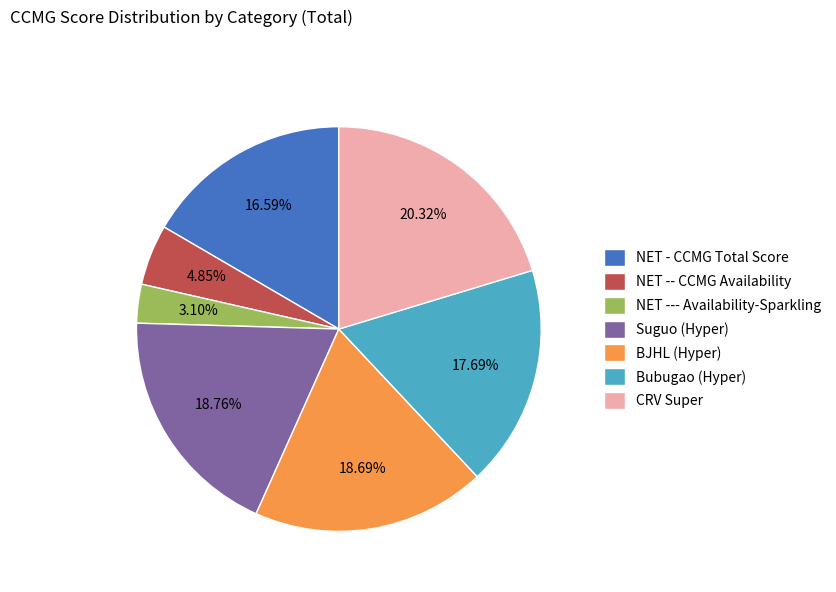

What is the ratio of the value at BJHL (Hyper) to the value at CRV Super?

0.9